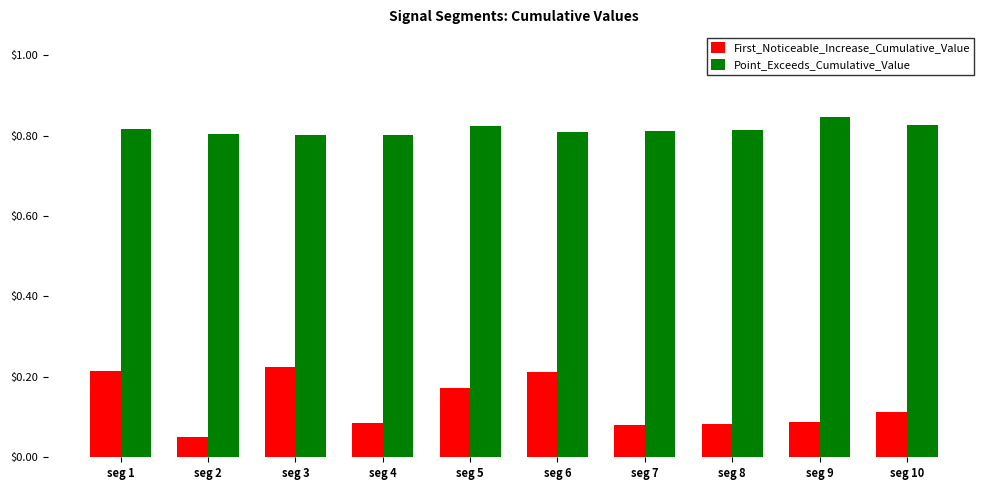

How many bars are there in each group?

2